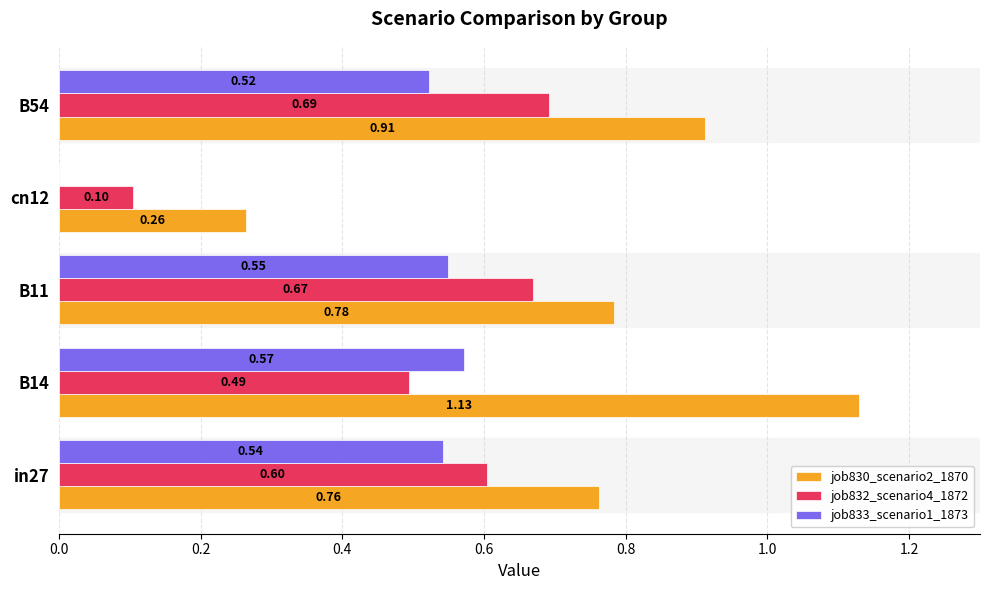

At which label is job830_scenario2_1870 closest to 0?

cn12